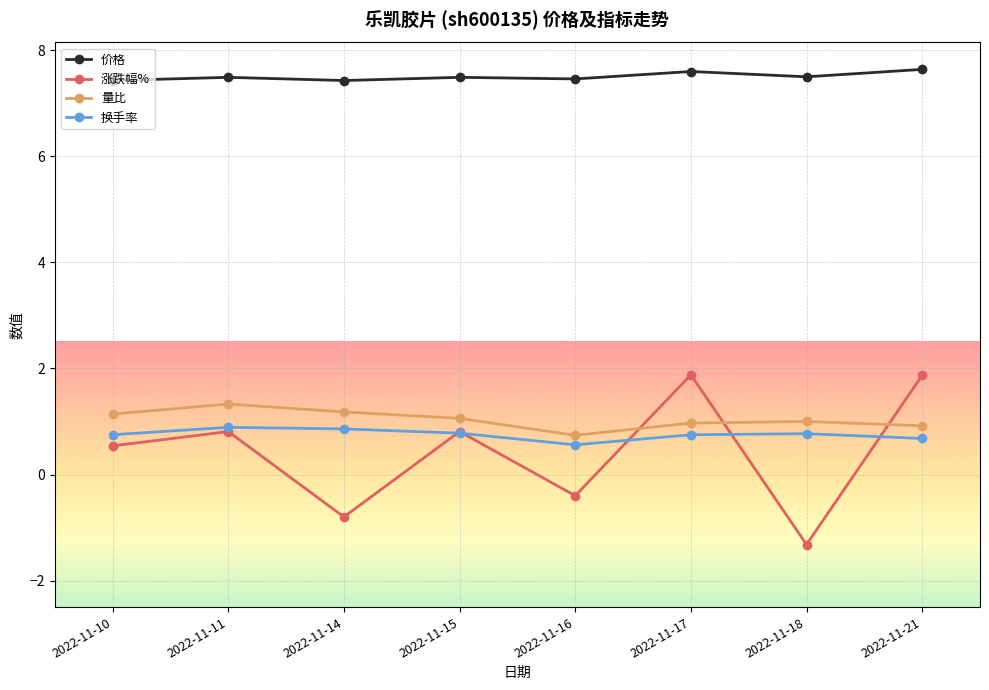

Which series changed the most between 2022-11-11 and 2022-11-16?

涨跌幅%